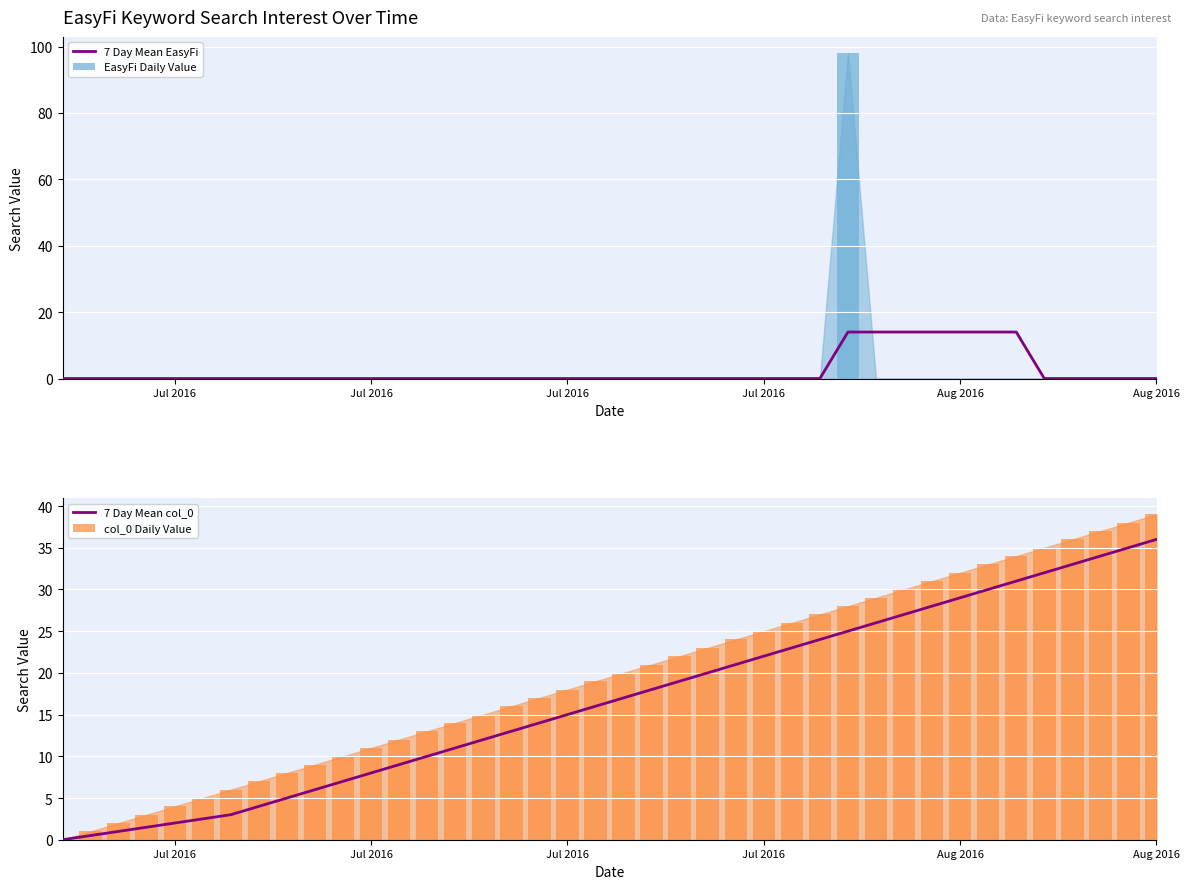

Reading left to right, extract all data points from this chart.

7 Day Mean EasyFi: 0.0	0.0	0.0	0.0	0.0	0.0	0.0	0.0	0.0	0.0	0.0	0.0	0.0	0.0	0.0	0.0	0.0	0.0	0.0	0.0	0.0	0.0	0.0	0.0	0.0	0.0	0.0	0.0	14.0	14.0	14.0	14.0	14.0	14.0	14.0	0.0	0.0	0.0	0.0	0.0
EasyFi Daily Value: 0.0	0.0	0.0	0.0	0.0	0.0	0.0	0.0	0.0	0.0	0.0	0.0	0.0	0.0	0.0	0.0	0.0	0.0	0.0	0.0	0.0	0.0	0.0	0.0	0.0	0.0	0.0	0.0	98.0	0.0	0.0	0.0	0.0	0.0	0.0	0.0	0.0	0.0	0.0	0.0
7 Day Mean col_0: 0.0	0.5	1.0	1.5	2.0	2.5	3.0	4.0	5.0	6.0	7.0	8.0	9.0	10.0	11.0	12.0	13.0	14.0	15.0	16.0	17.0	18.0	19.0	20.0	21.0	22.0	23.0	24.0	25.0	26.0	27.0	28.0	29.0	30.0	31.0	32.0	33.0	34.0	35.0	36.0
col_0 Daily Value: 0.0	1.0	2.0	3.0	4.0	5.0	6.0	7.0	8.0	9.0	10.0	11.0	12.0	13.0	14.0	15.0	16.0	17.0	18.0	19.0	20.0	21.0	22.0	23.0	24.0	25.0	26.0	27.0	28.0	29.0	30.0	31.0	32.0	33.0	34.0	35.0	36.0	37.0	38.0	39.0